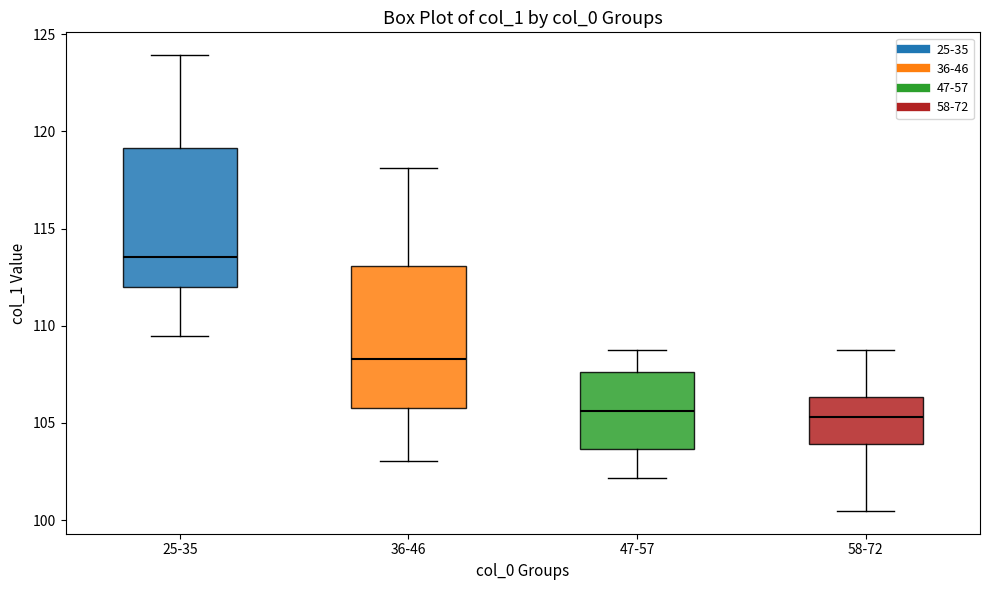

Reading left to right, transcribe this box plot: for each box, give where its median line is, the range the box spans, and where its two whiskers end, as read against the y-axis. The values are not printed on the chart, so give them approximately, as read against the axis.

25-35: median 113.5, box 112.0 to 119.0, whiskers 109.5 to 124.0
36-46: median 108.5, box 106.0 to 113.0, whiskers 103.0 to 118.0
47-57: median 105.5, box 103.5 to 107.5, whiskers 102.0 to 109.0
58-72: median 105.5, box 104.0 to 106.5, whiskers 100.5 to 109.0